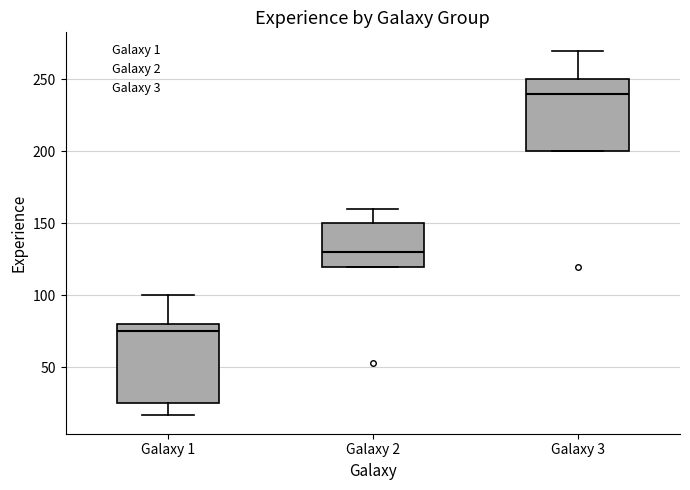

Which box's median line is the highest?

Galaxy 3